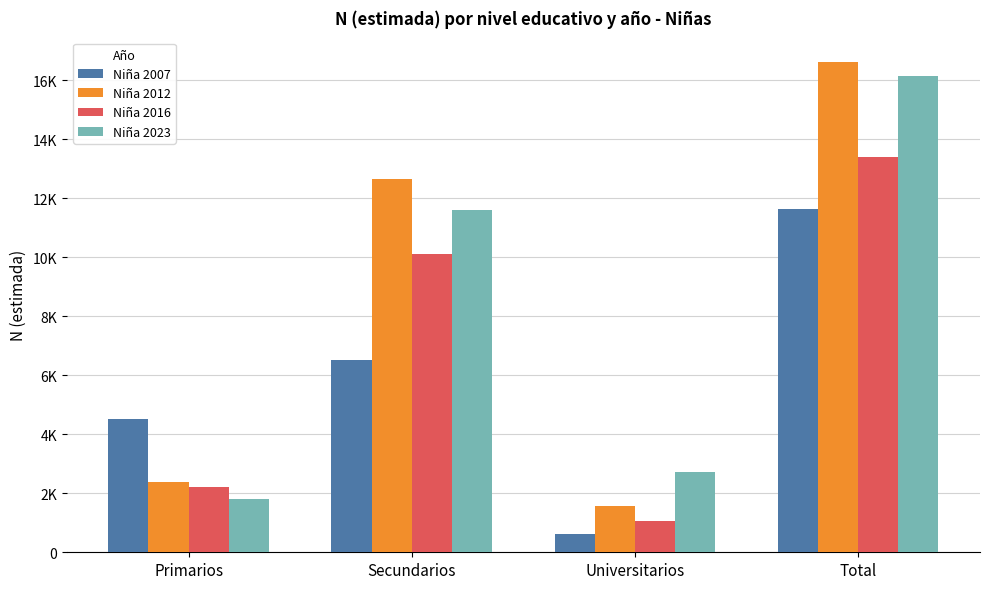

At which label does Niña 2023 reach its peak?

Total